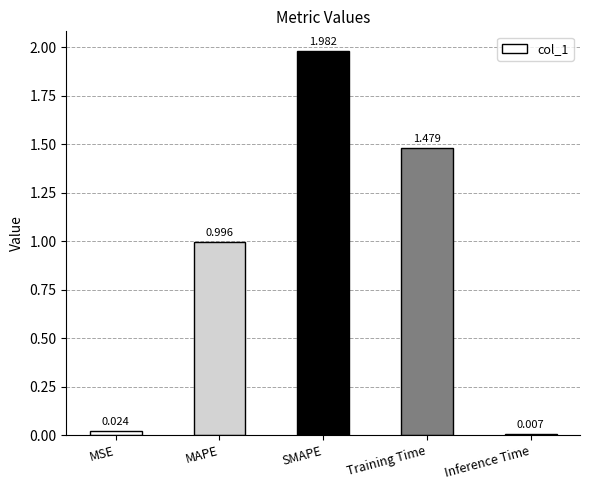

Rank the categories by value from lowest to highest.

Inference Time, MSE, MAPE, Training Time, SMAPE